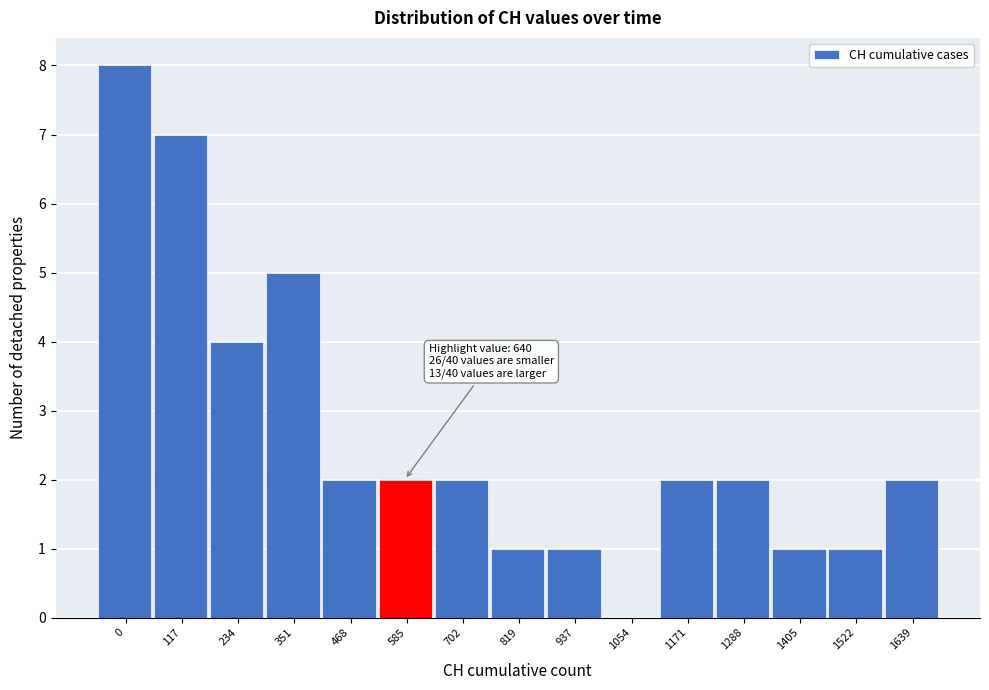

Reading left to right, what are all the values shown in this chart?

0=8	117=7	234=4	351=5	468=2	585=2	702=2	819=1	937=1	1054=0	1171=2	1288=2	1405=1	1522=1	1639=2